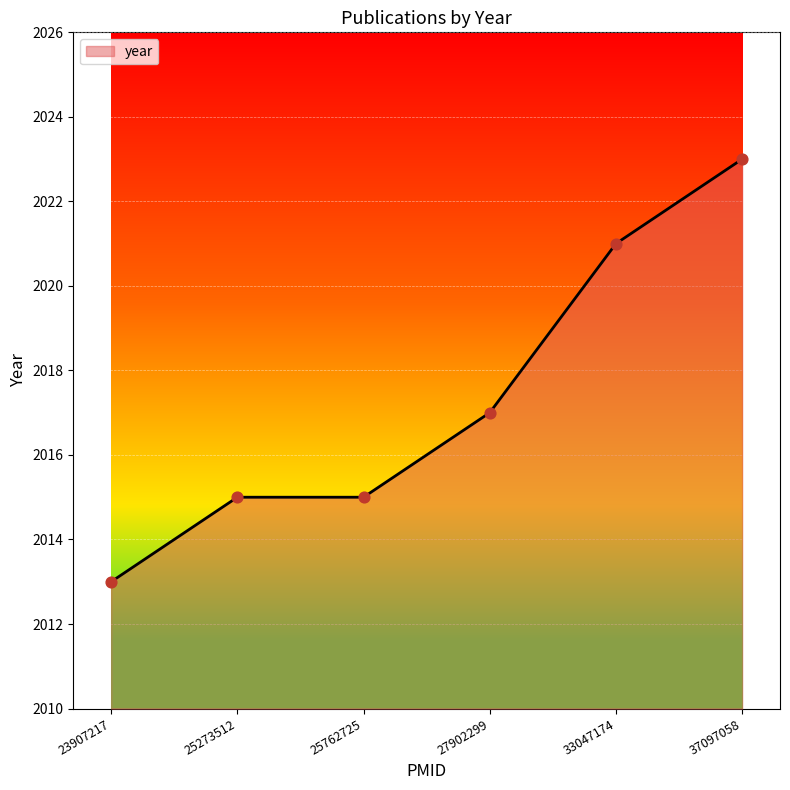

What is the change in value from 23907217 to 37097058?

+10